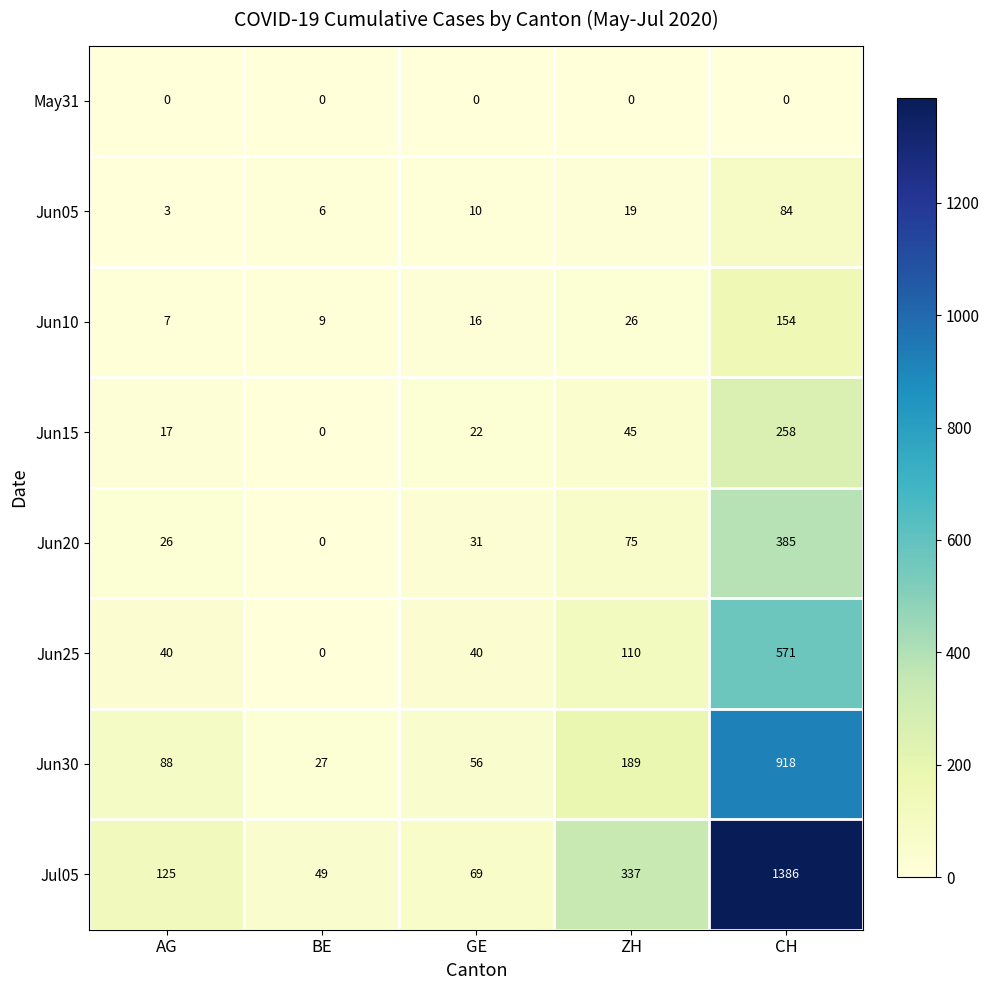

At which label does Jun05 reach its peak?

CH